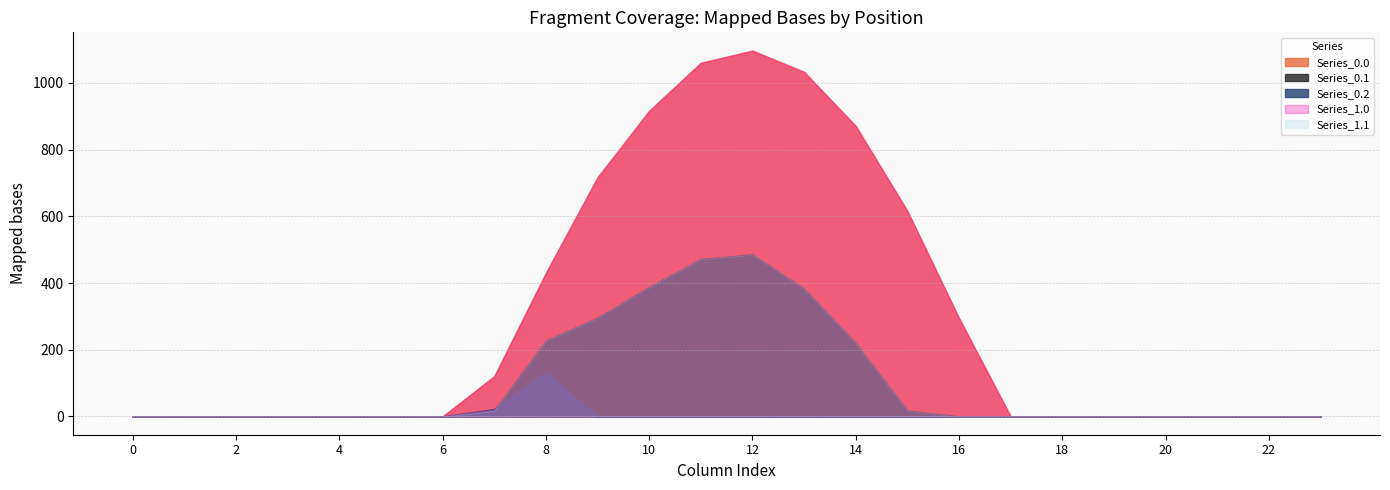

Count the number of data series in this chart.

5